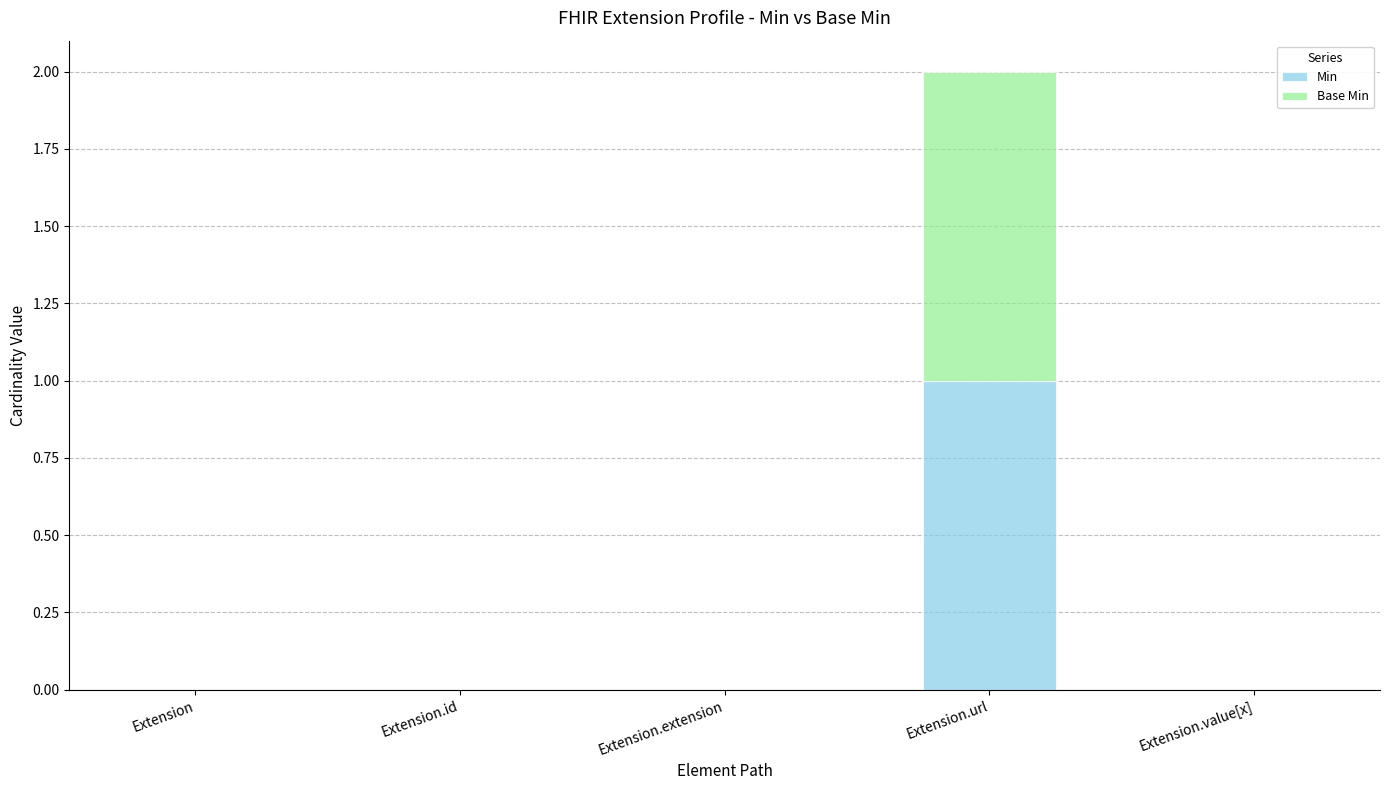

The Min series shows 0 at Extension.url. True or false?

False